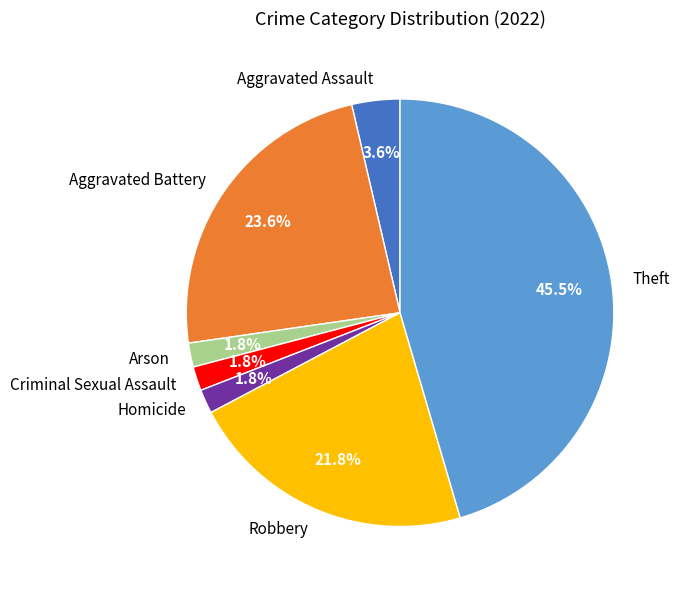

Is Aggravated Assault the majority of the pie?

No